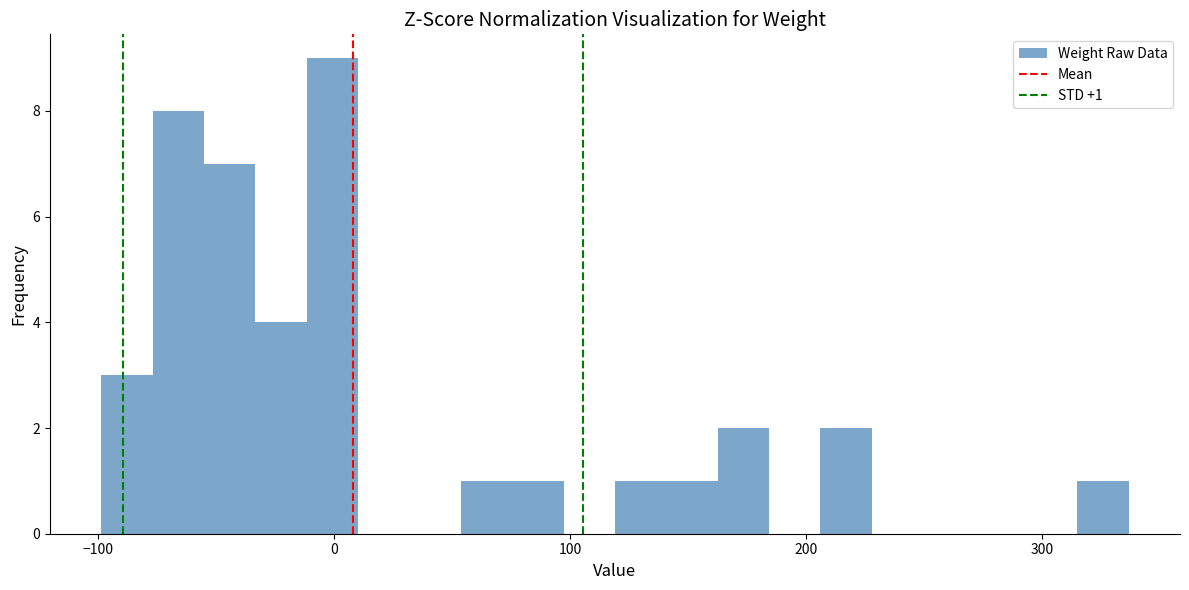

Around what value on the x-axis is the tallest bar? Give the approximate position of its centre, as read against the axis.

0